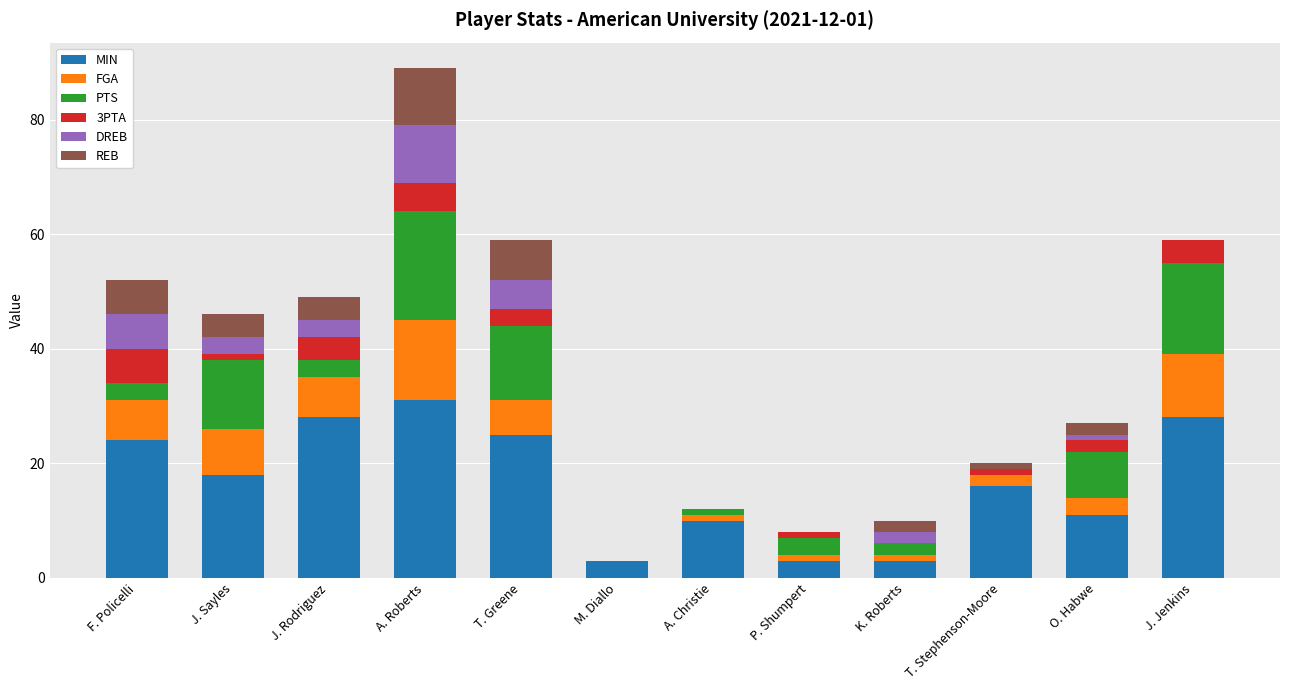

At which category is the sum across all series the highest?

A. Roberts